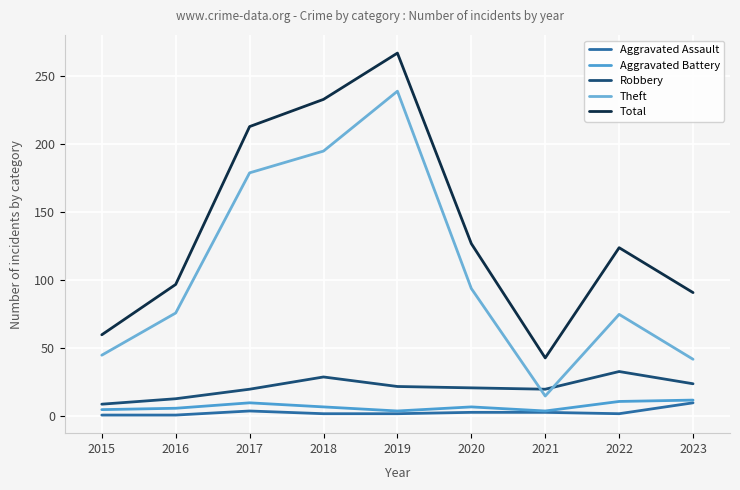

Does the chart have visible grid lines?

Yes